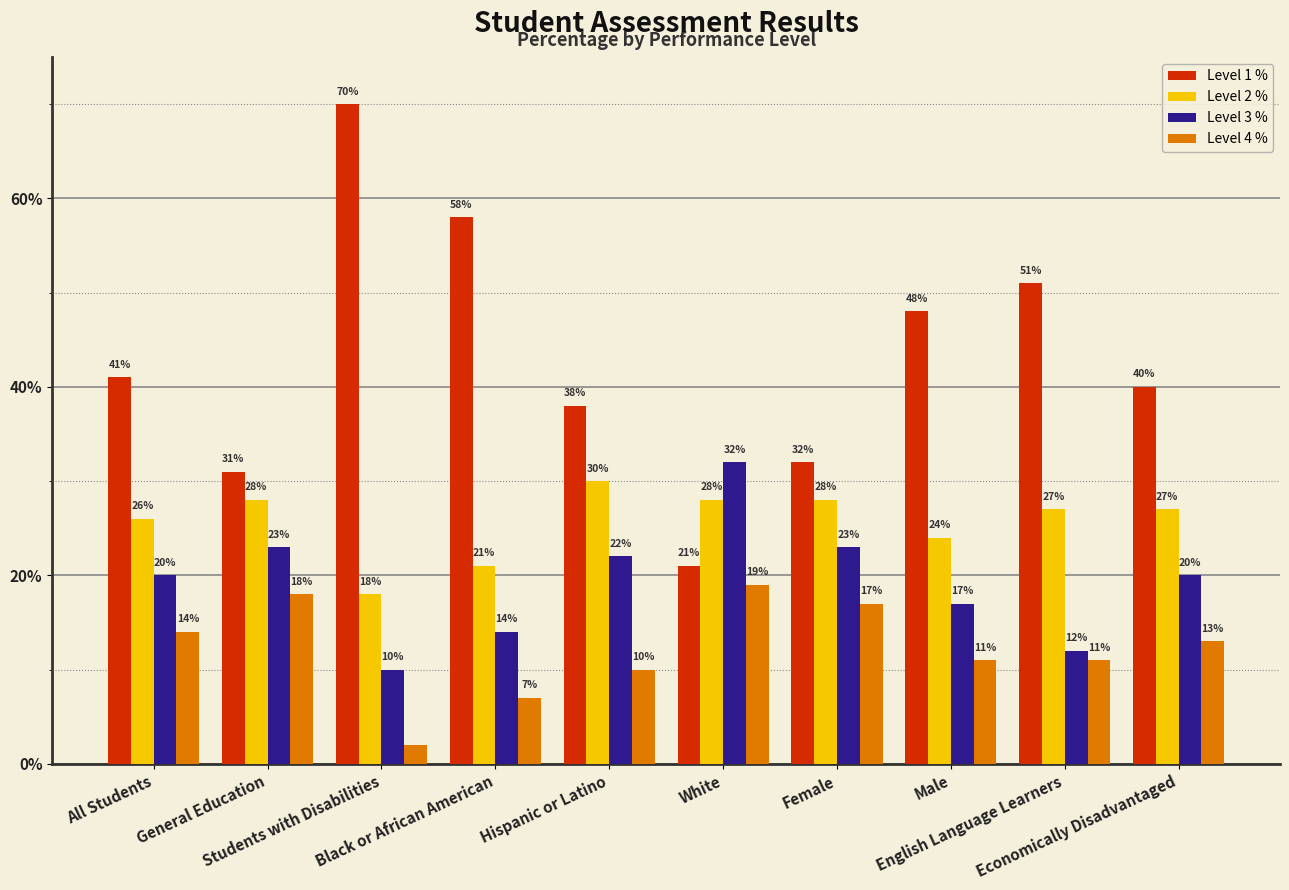

Which label corresponds to the largest value in the chart?

Students with Disabilities